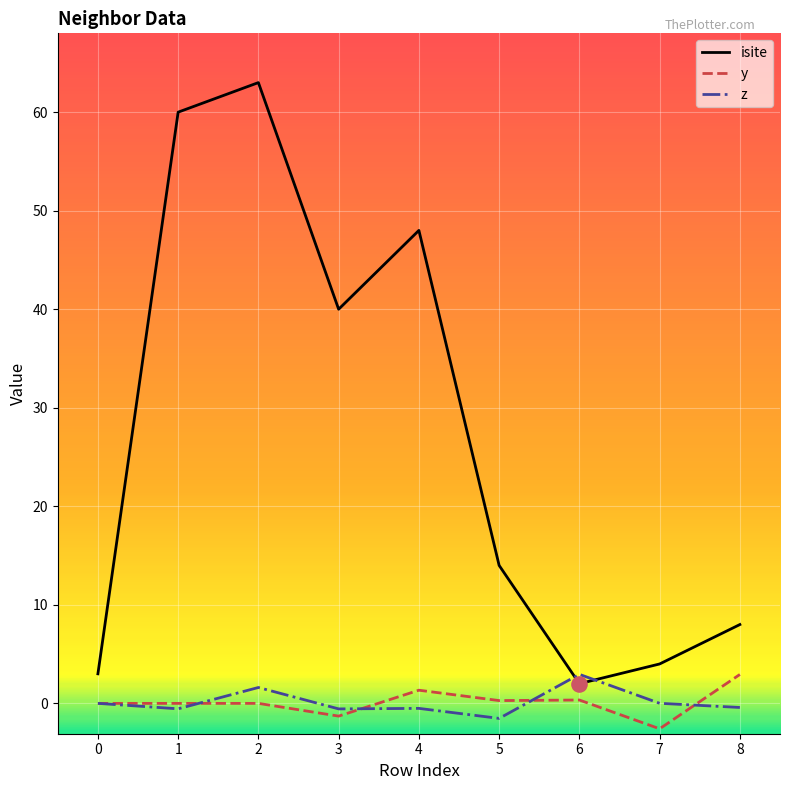

Which series has the widest spread of values?

isite